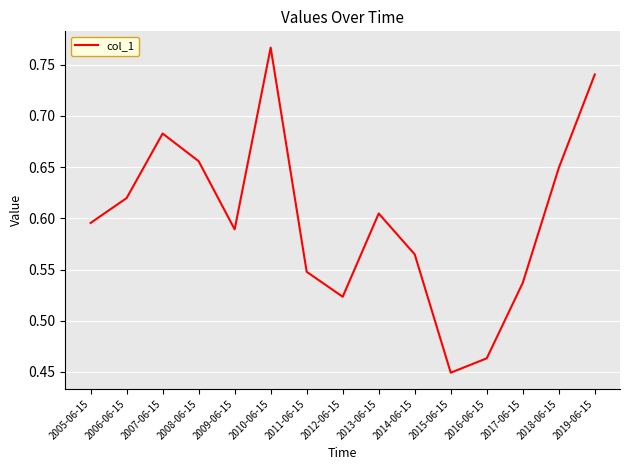

Is this an area chart (filled region under the line)?

No